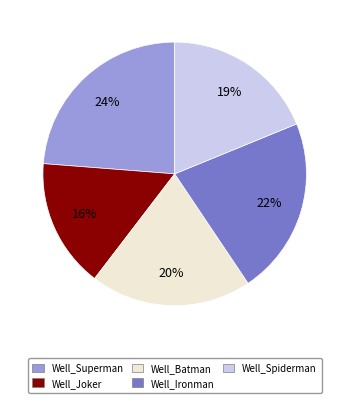

To the nearest percent, what is the difference between the largest and smallest slice percentages?

8%